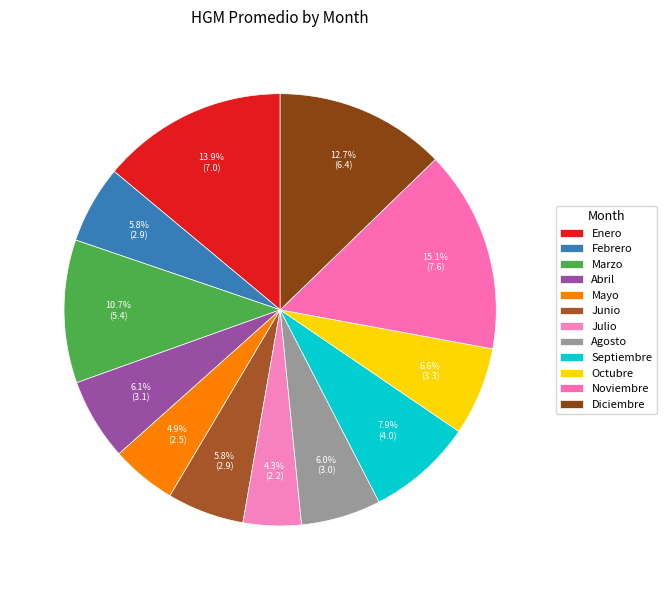

Is the sum of Noviembre and Julio greater than half?

No